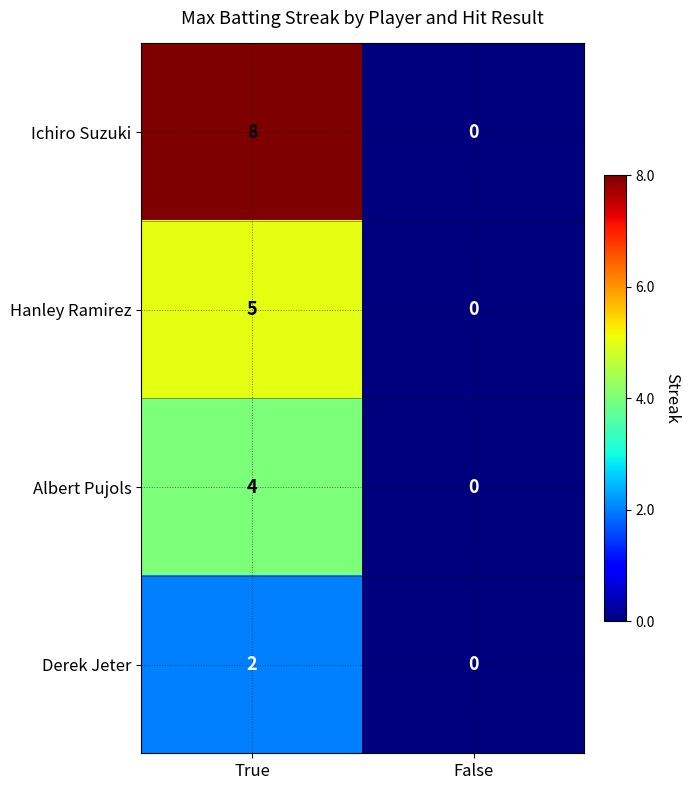

Where is Hanley Ramirez nearest to the value 2?

False